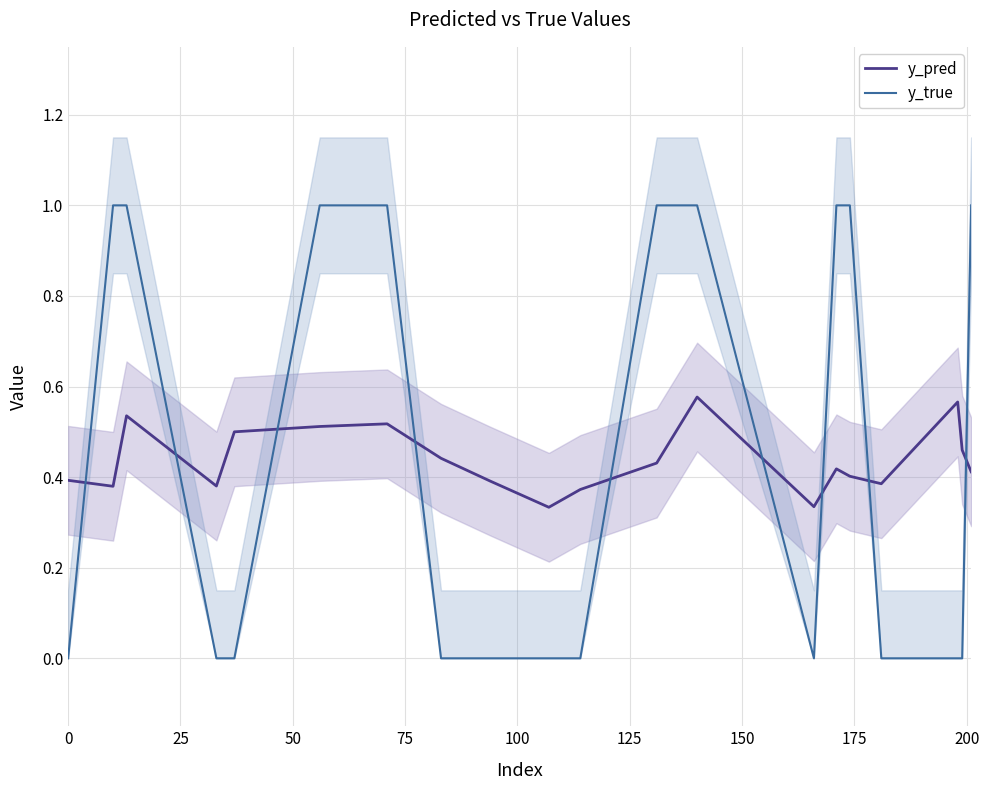

Count the y_true values in the range 0 to 1.

20